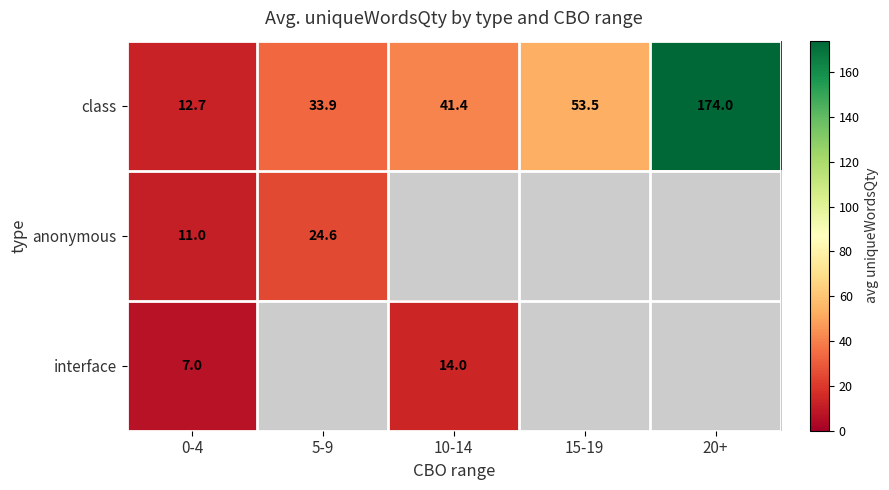

Rank the categories by class value from highest to lowest.

20+, 15-19, 10-14, 5-9, 0-4